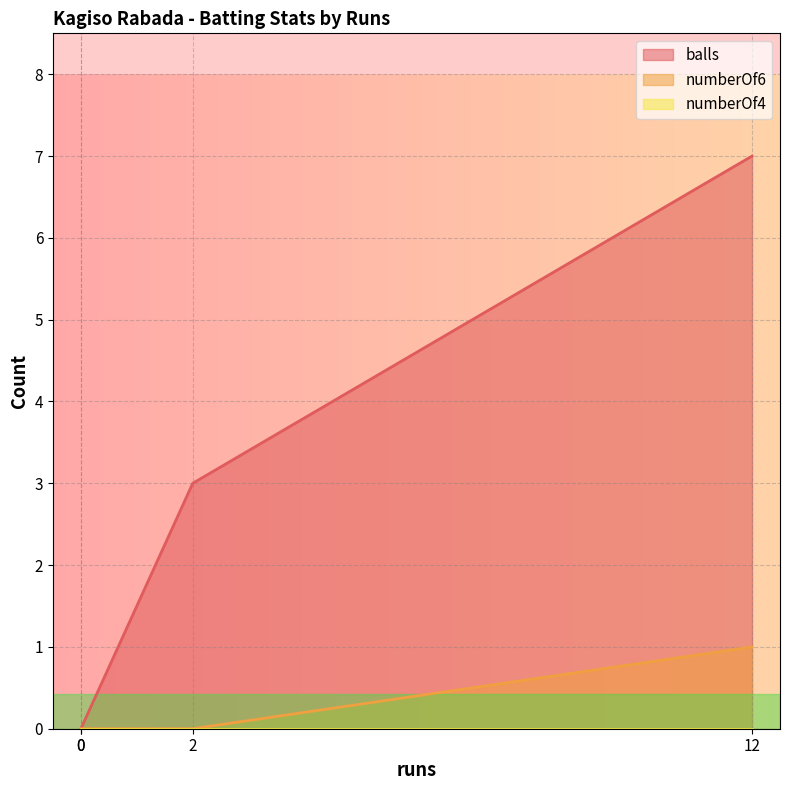

True or false: numberOf6 and balls cross at least once.

False